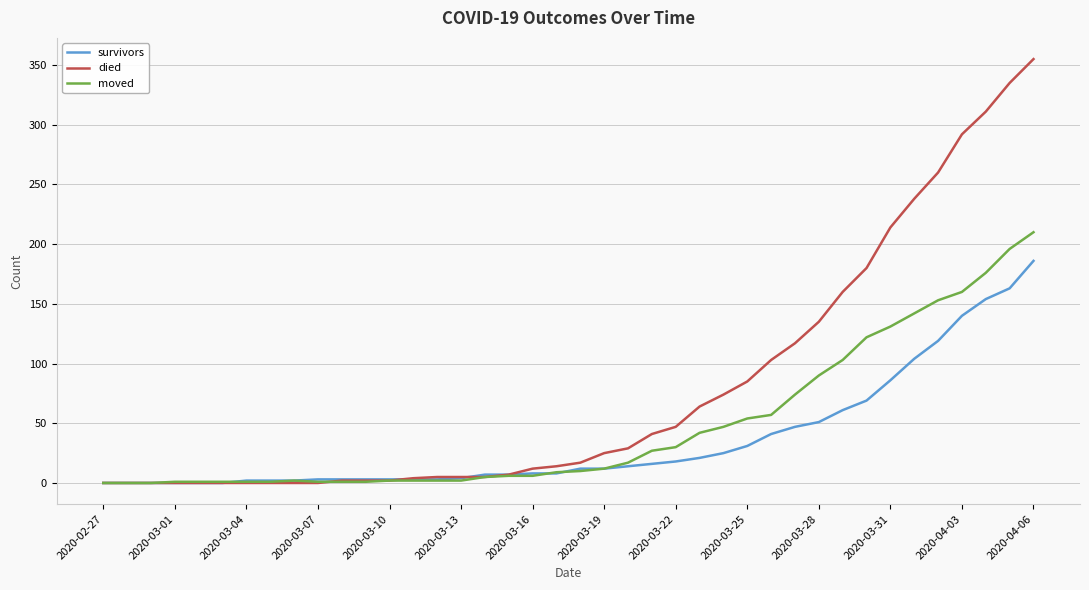

What is the maximum value shown in the chart?

355